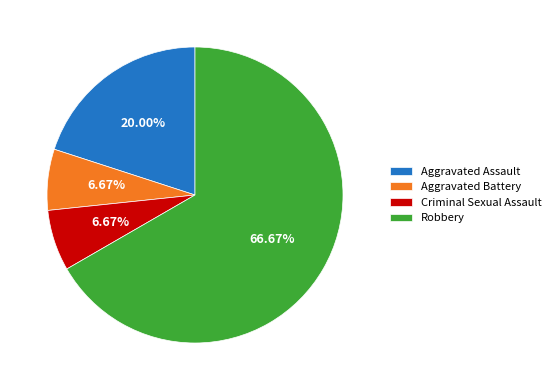

What is the largest slice in the pie chart?

Robbery